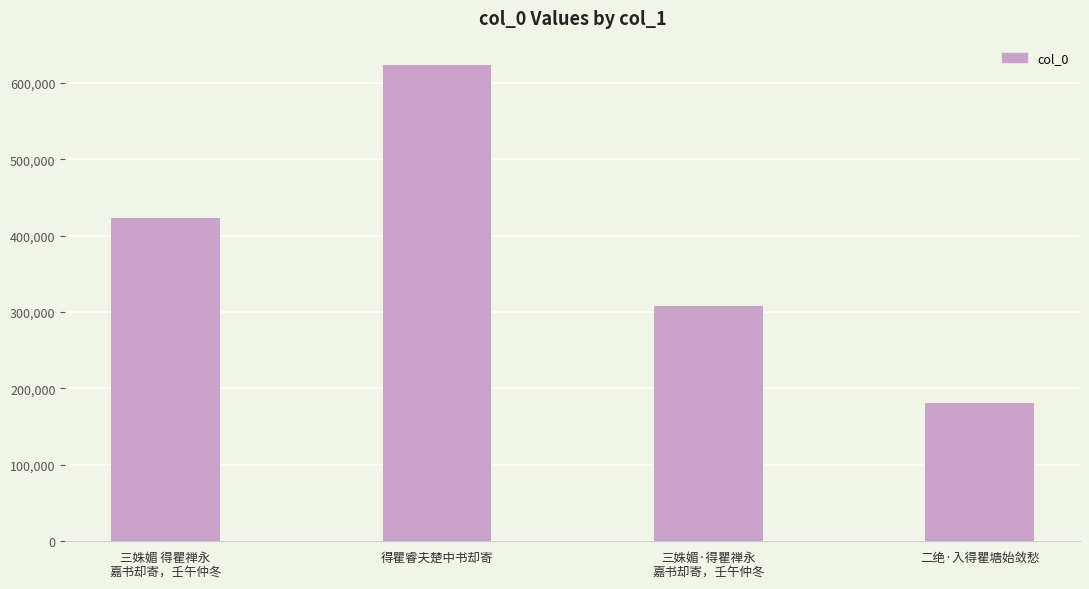

Between 三姝媚 得瞿禅永
嘉书却寄，壬午仲冬 and 得瞿睿夫楚中书却寄, which is larger?

得瞿睿夫楚中书却寄